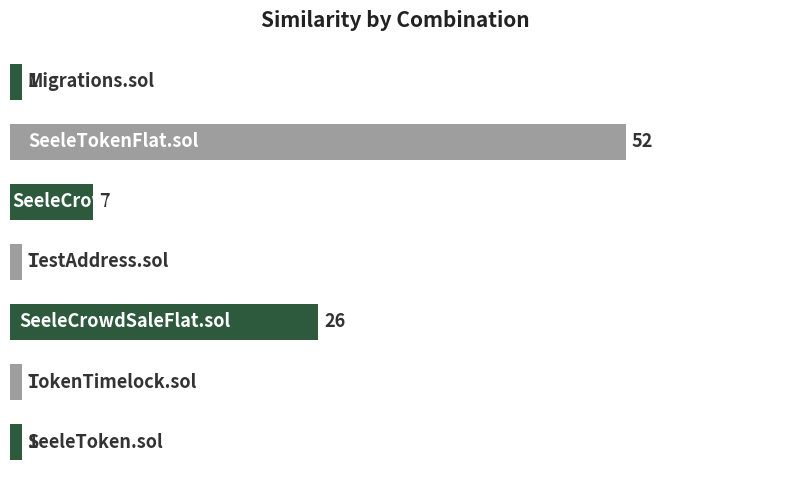

How many values are between 1 and 26?

6